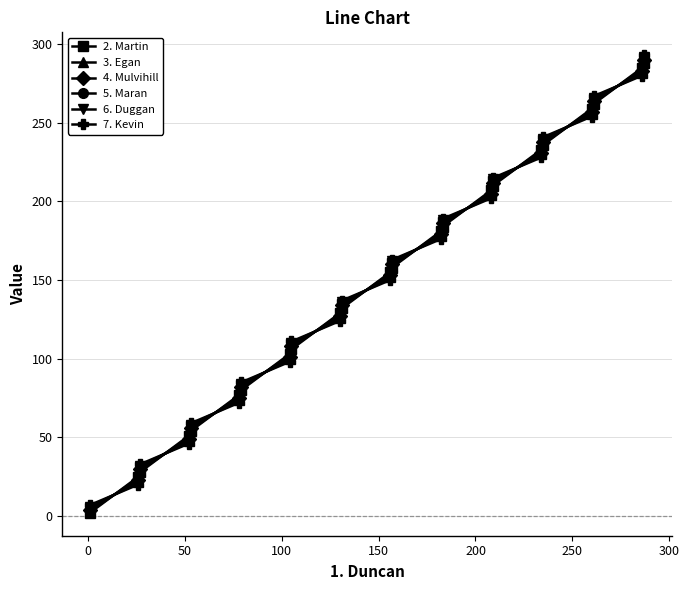

What are all the series names shown in the legend?

2. Martin, 3. Egan, 4. Mulvihill, 5. Maran, 6. Duggan, 7. Kevin